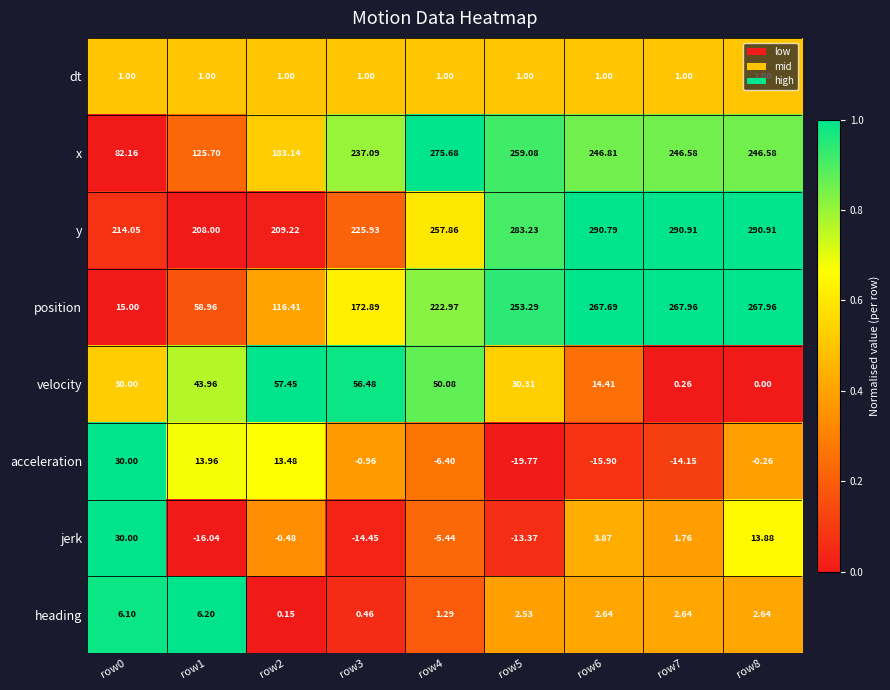

At how many categories does at least one series exceed 0?

9